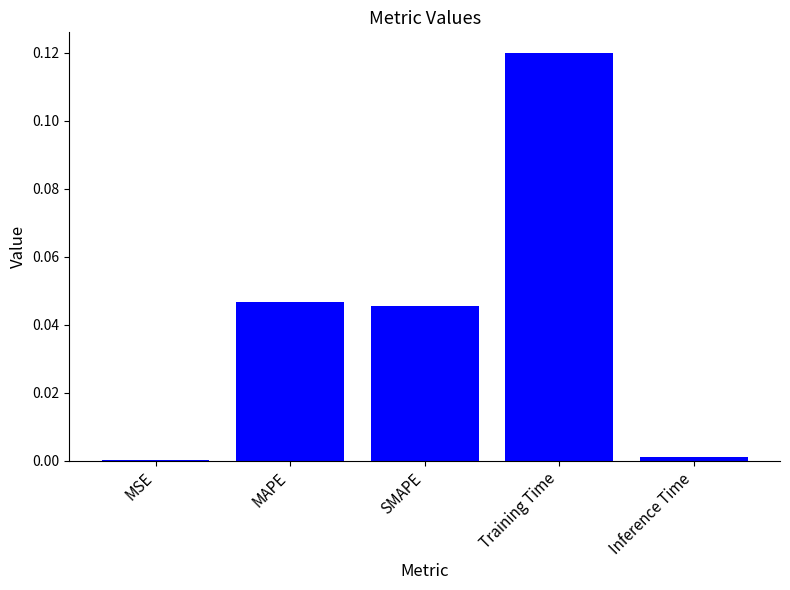

The value at SMAPE is 0.1. True or false?

False